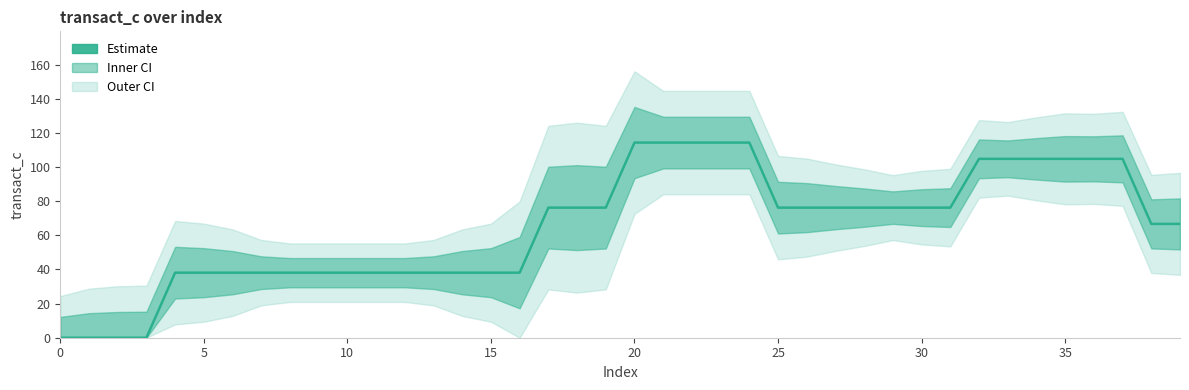

What is the label of the 10th point from the right?

30